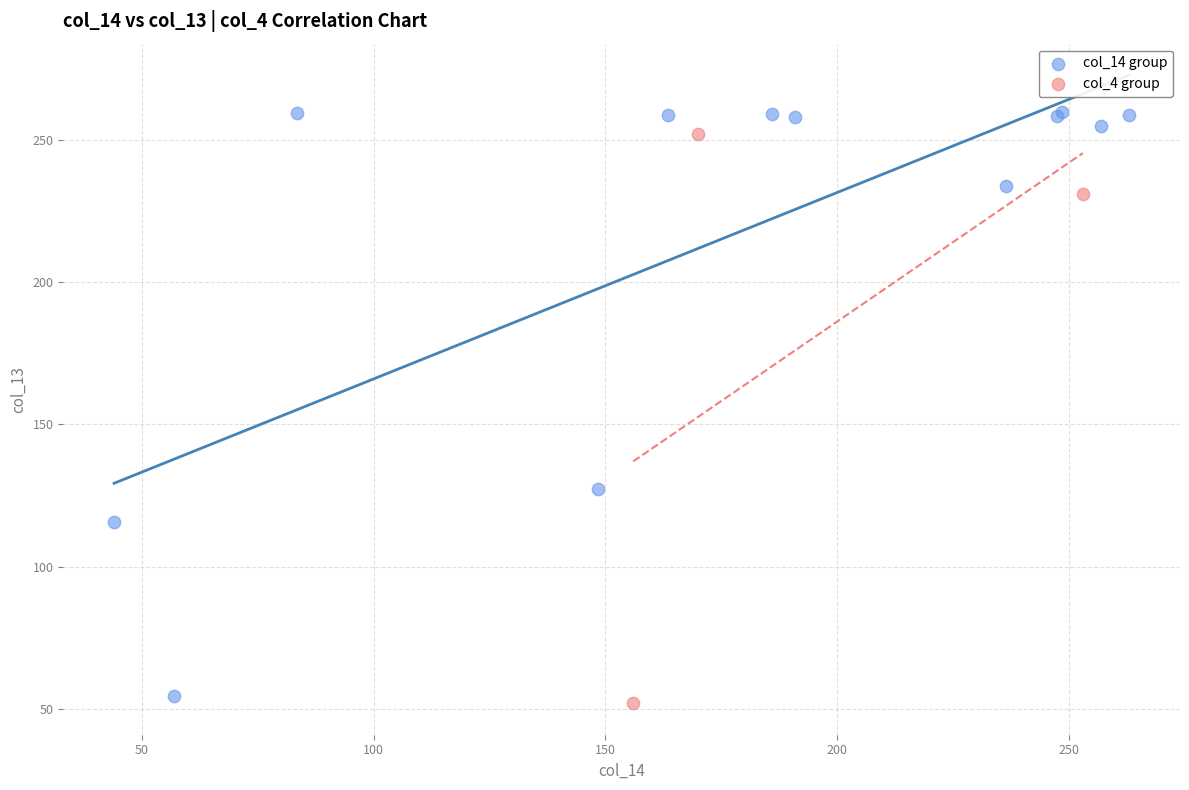

Which series contains the lowest Y value?

col_4 group